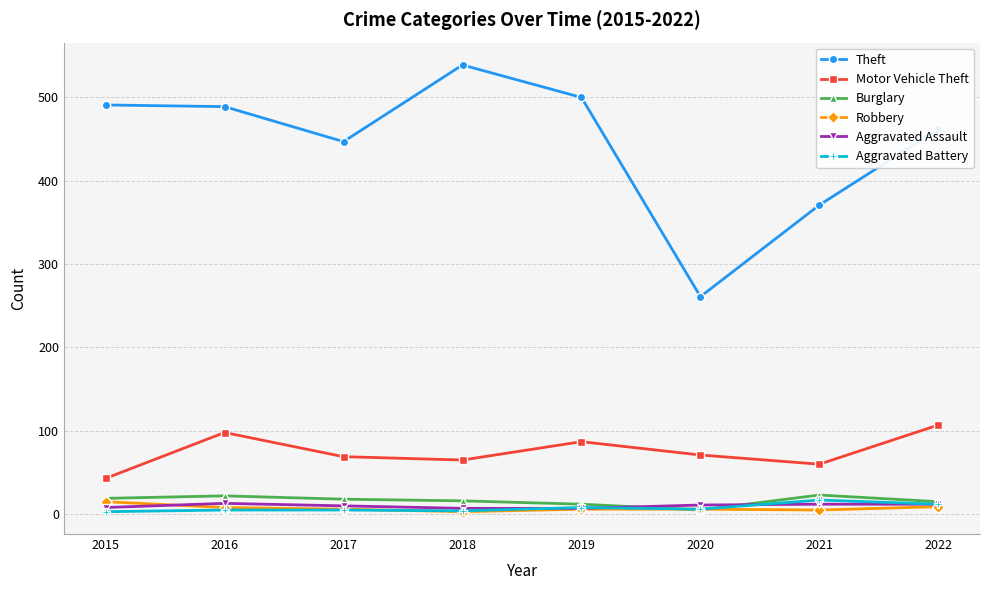

At how many categories does at least one series exceed 249?

8